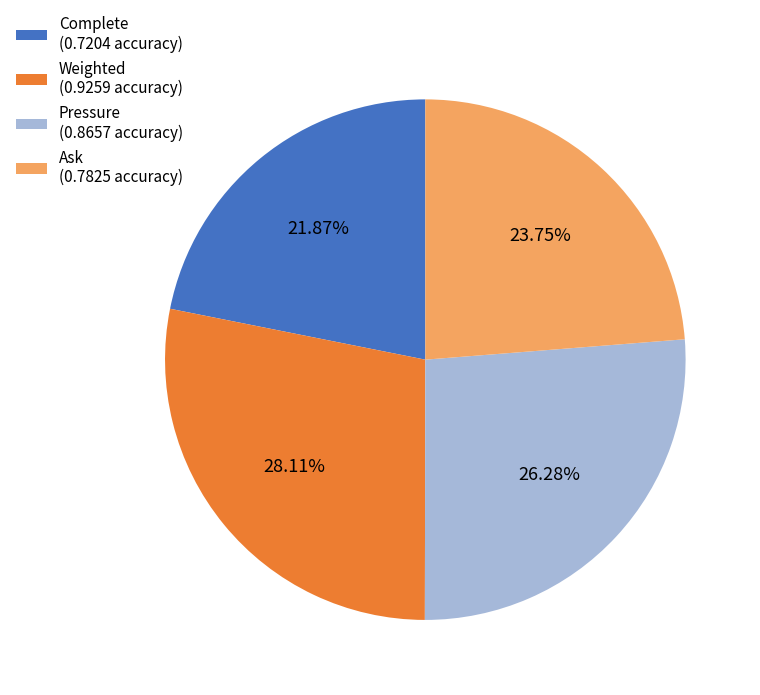

How many segments does this pie chart have?

4